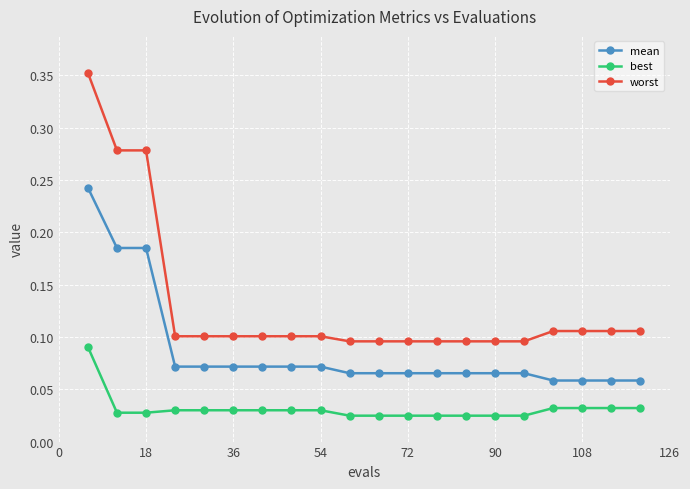

Which series has the largest total across all categories?

worst